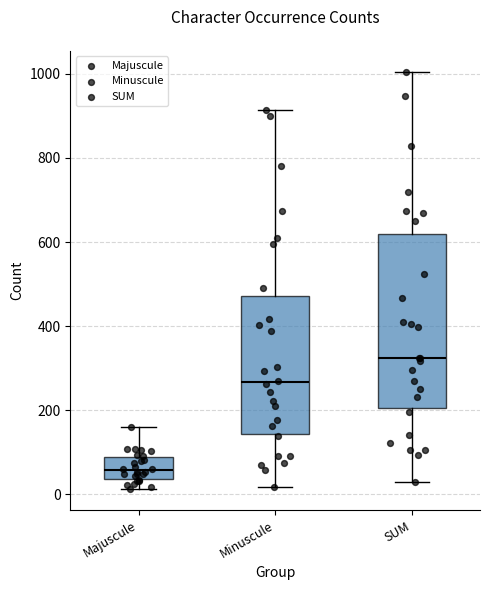

Where does the lower whisker of the box for SUM end on the y-axis? The values are not printed on the chart, so give them approximately, as read against the axis.

20